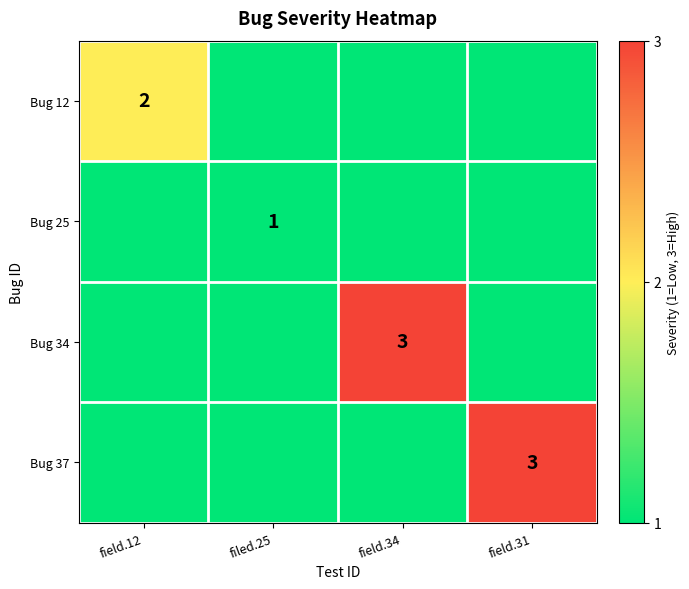

The Bug 34 series shows -2 at field.12. True or false?

False